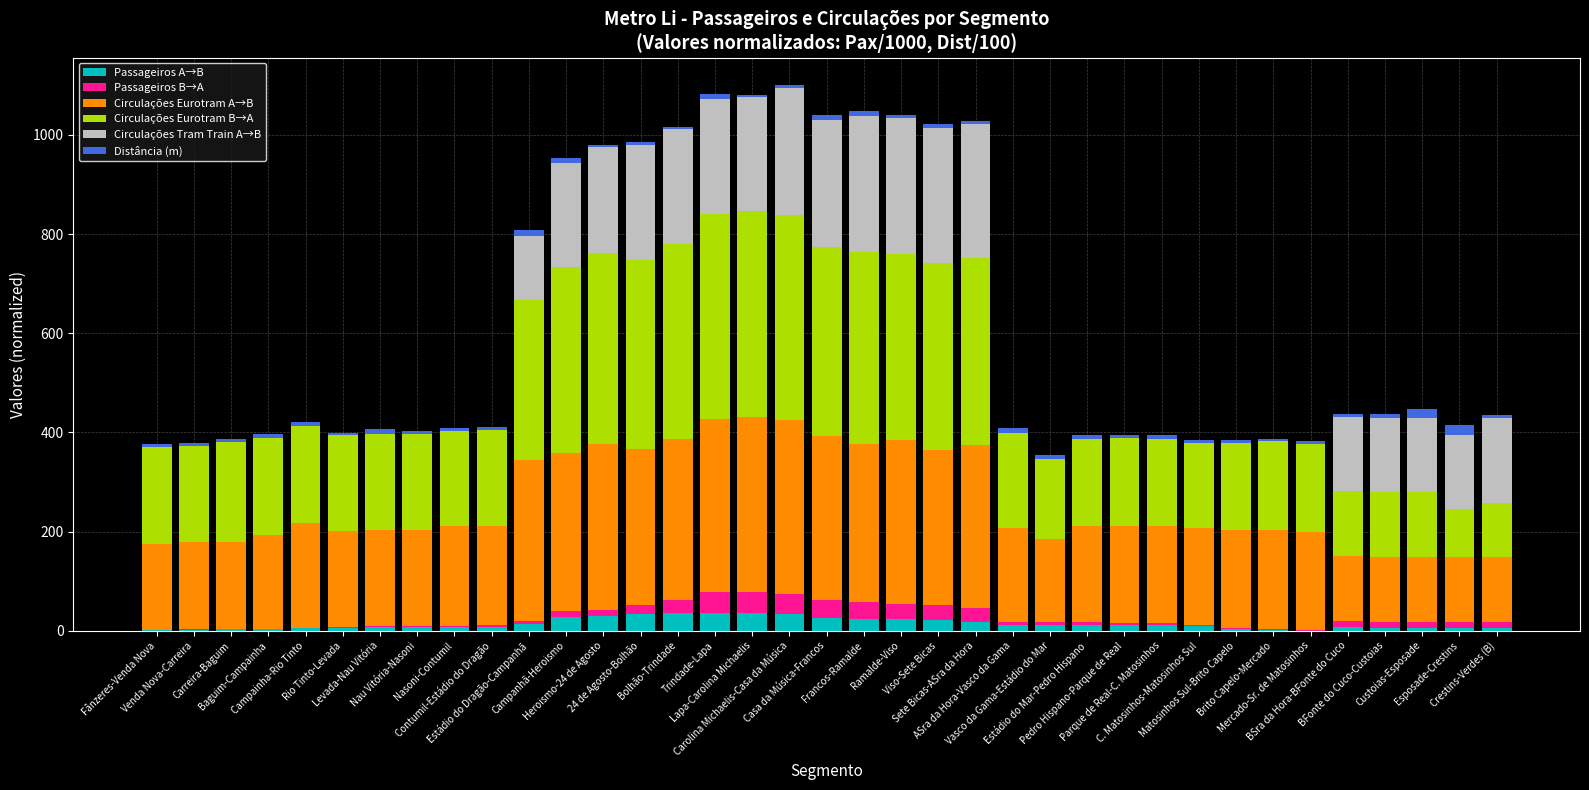

What is the sum of all Passageiros A→B values?

505.6